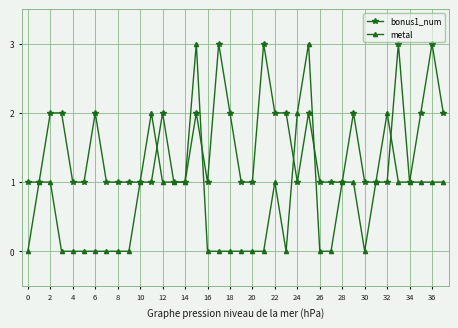

Which series has the largest range (max minus min)?

metal